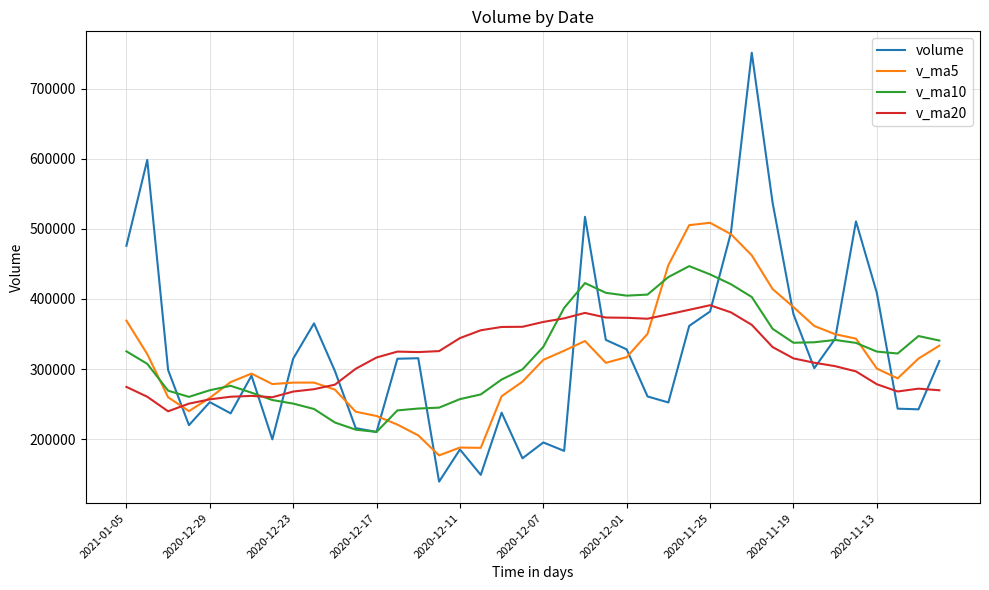

What is the minimum value for volume?

139269.5